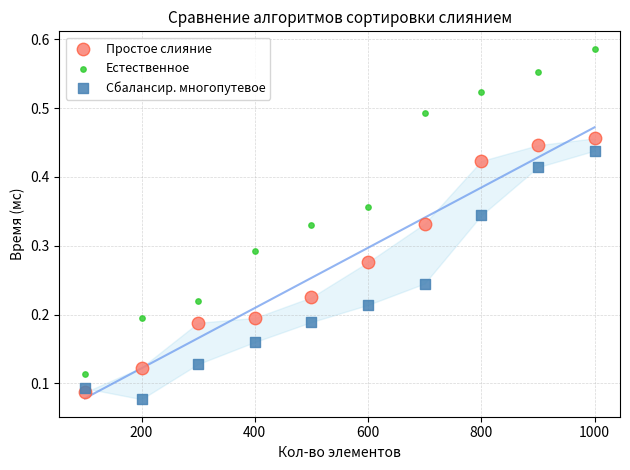

Across all data points, what is the range of X values (max minus min)?

900.0